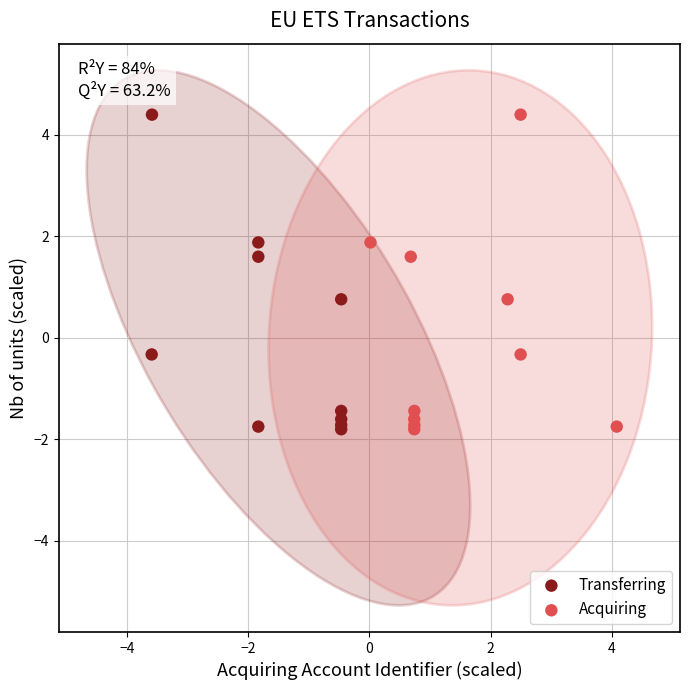

What are all the series names shown in the legend?

Transferring, Acquiring